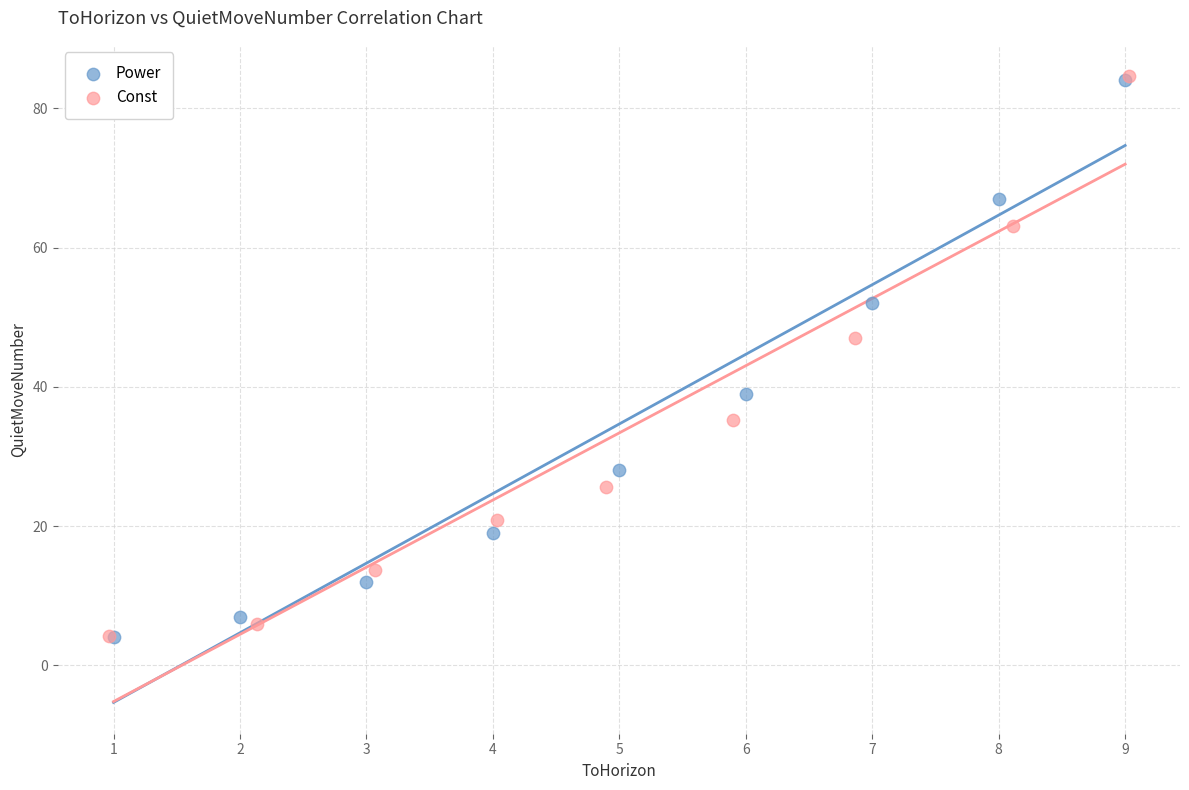

Which series has the largest Y range (max minus min)?

Const